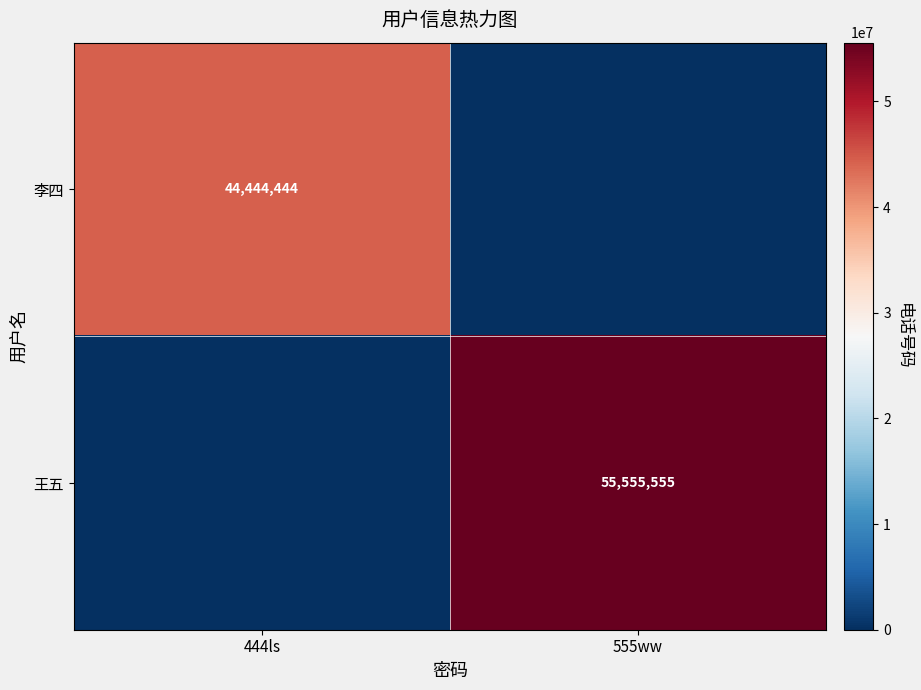

The 李四 series shows 22941620 at 444ls. True or false?

False